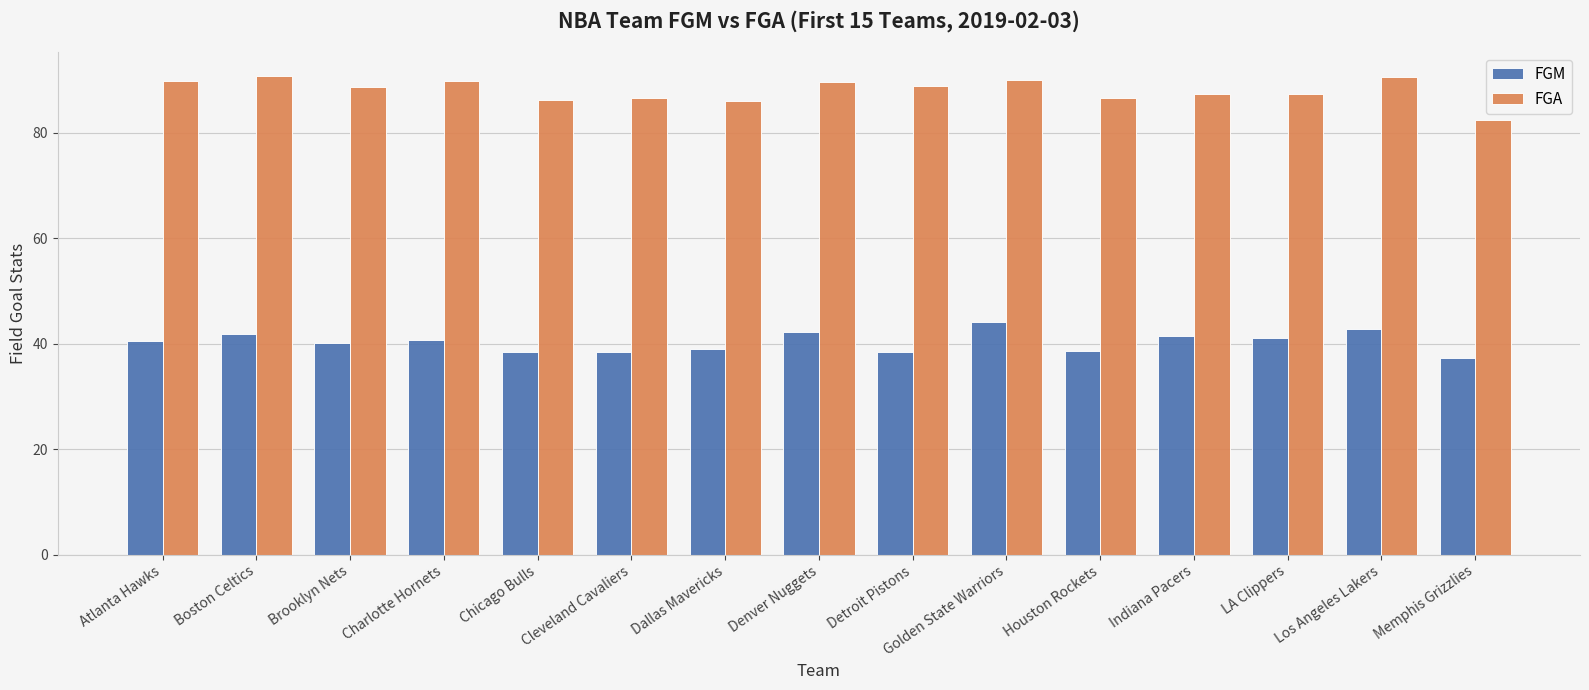

How many data points does each series have?

15